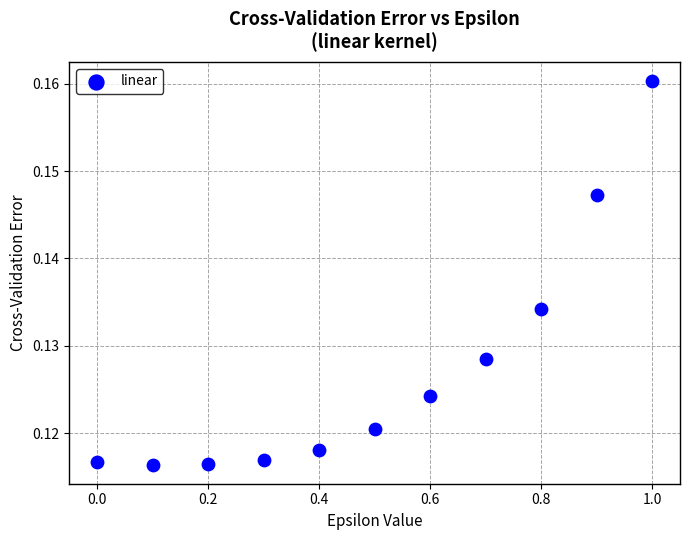

What is the range of X values (max minus min)?

1.0